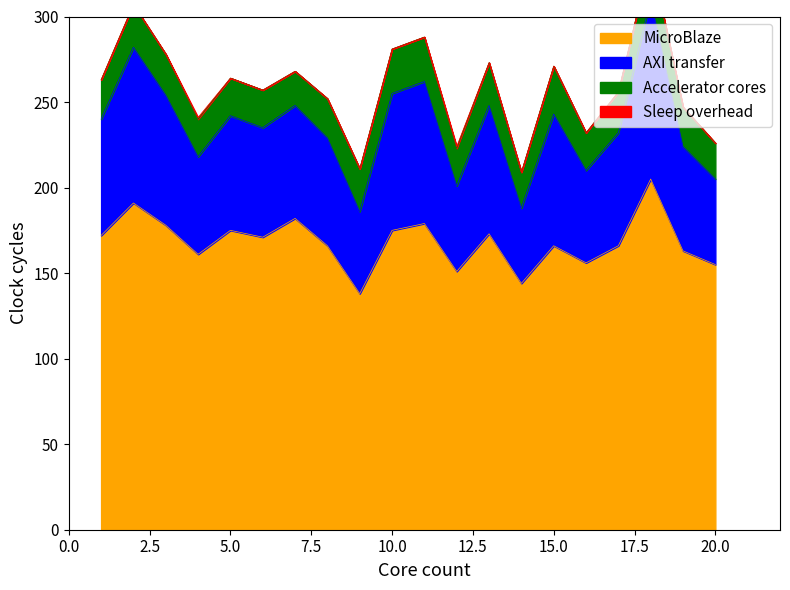

What is the spread (max minus min) of values at 16?

76